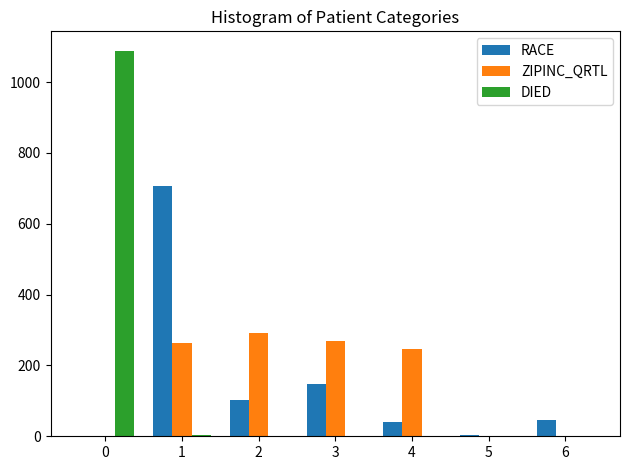

Does the chart contain stacked bars?

No